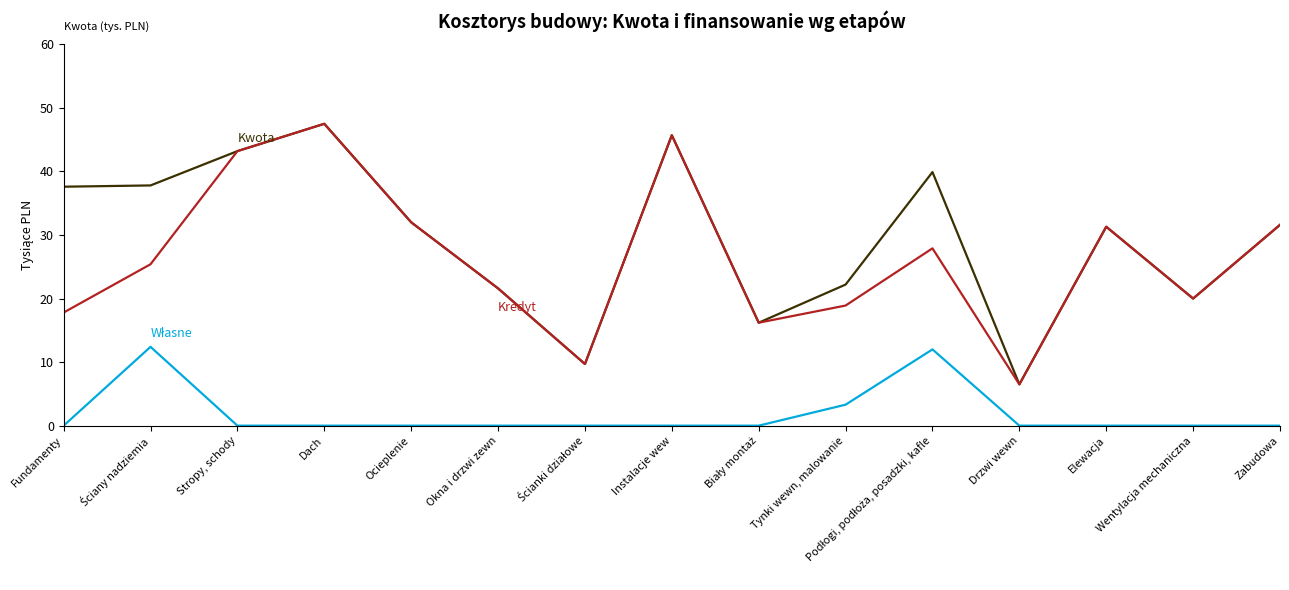

What is the spread (max minus min) of values at Instalacje wew?

45.7